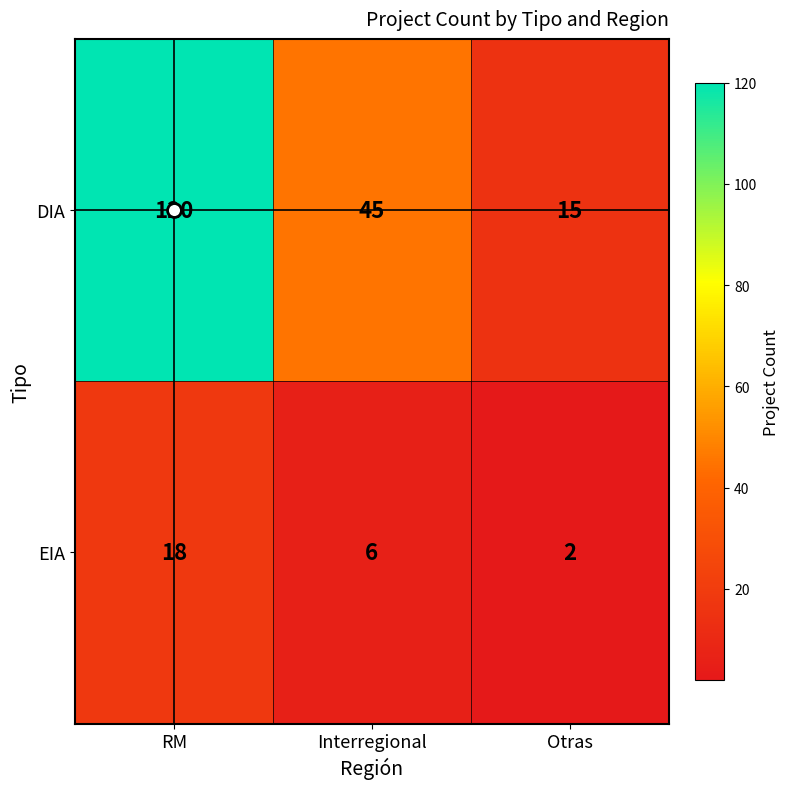

Which category has the lowest value in the EIA series?

Otras